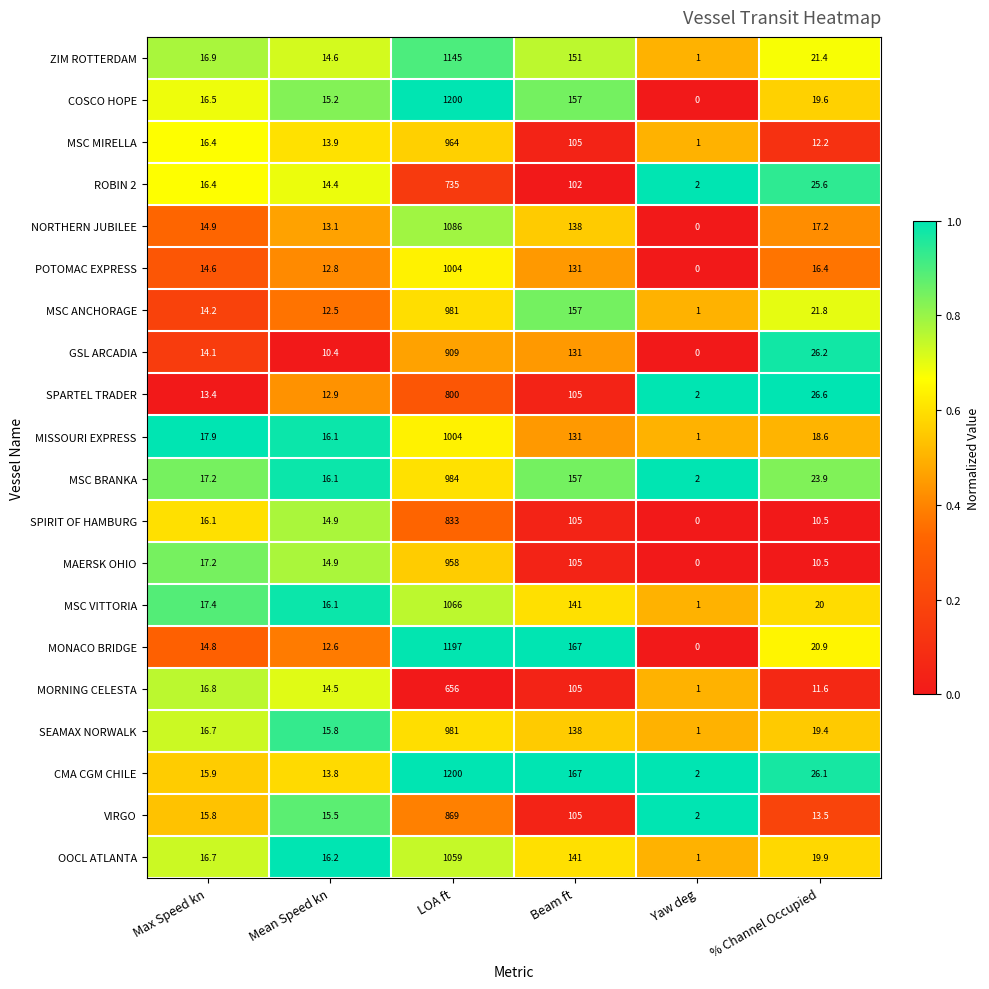

At which category does the chart reach its minimum across all series?

Yaw deg